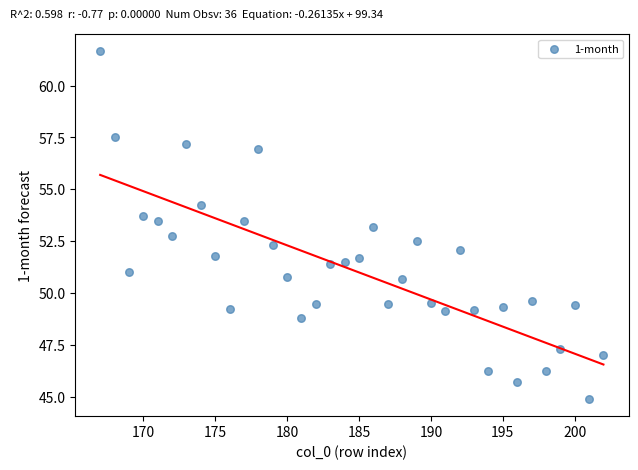

What is the range of Y values (max minus min)?

16.8